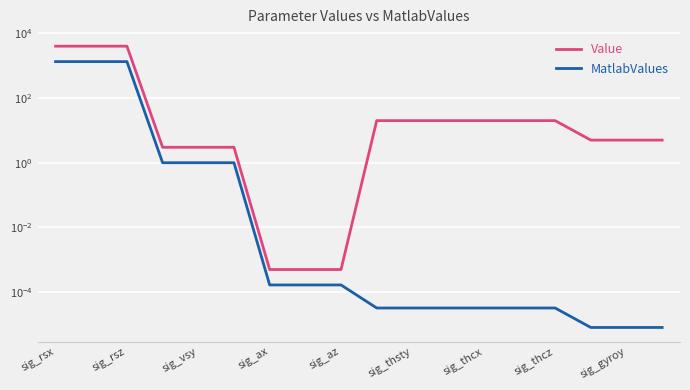

At which label does MatlabValues reach its peak?

sig_rsx